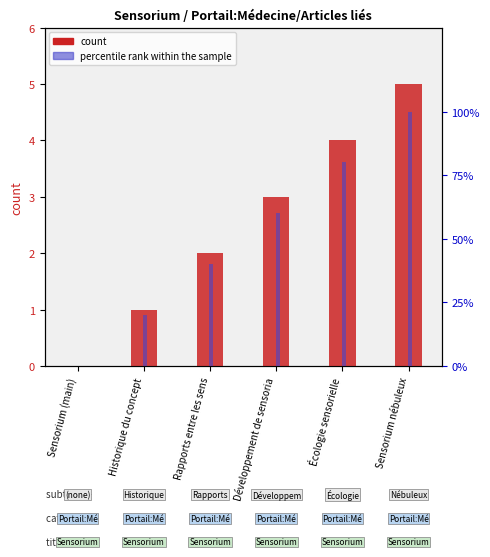

What is the label of the 5th bar from the left?

Écologie sensorielle